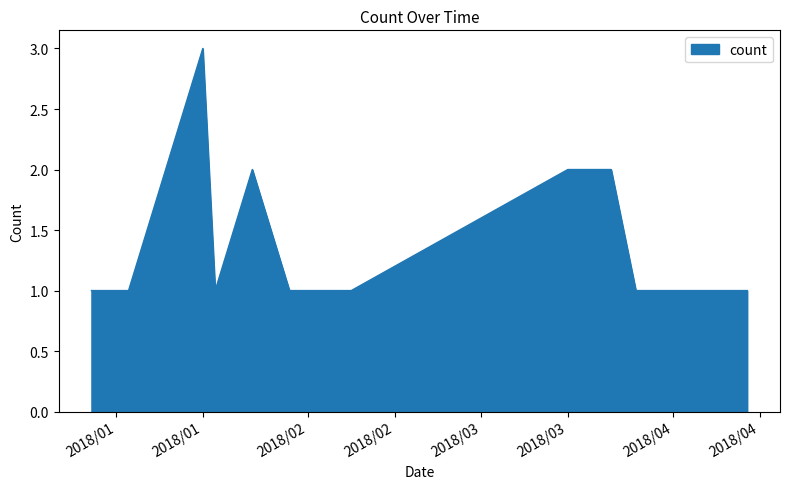

How many categories are shown in the chart?

14